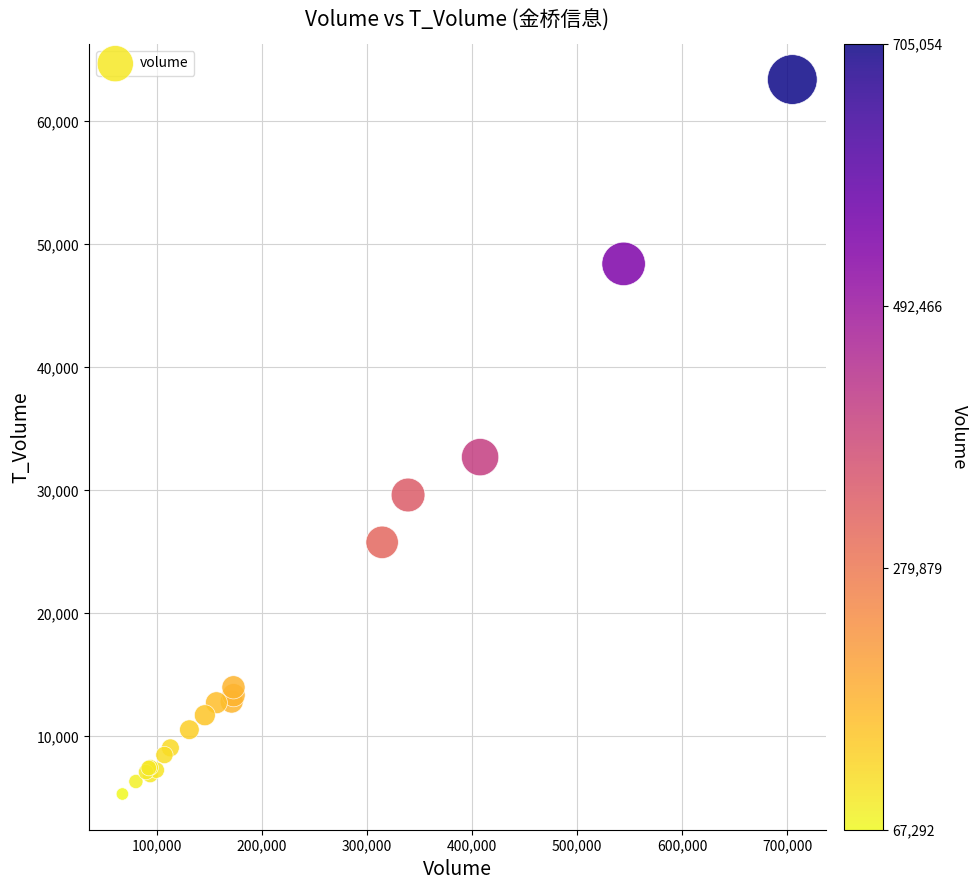

What Y value in the scatter plot is closest to 34355?

32700